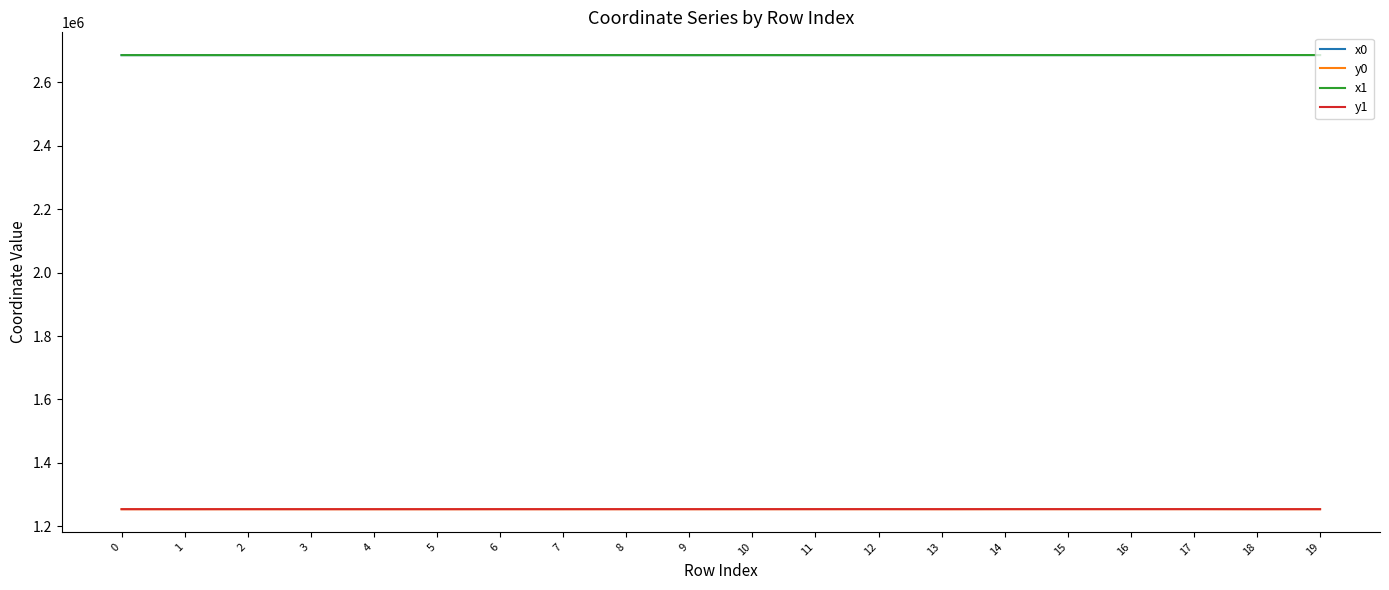

What is the spread (max minus min) of values at 16?

1431800.2